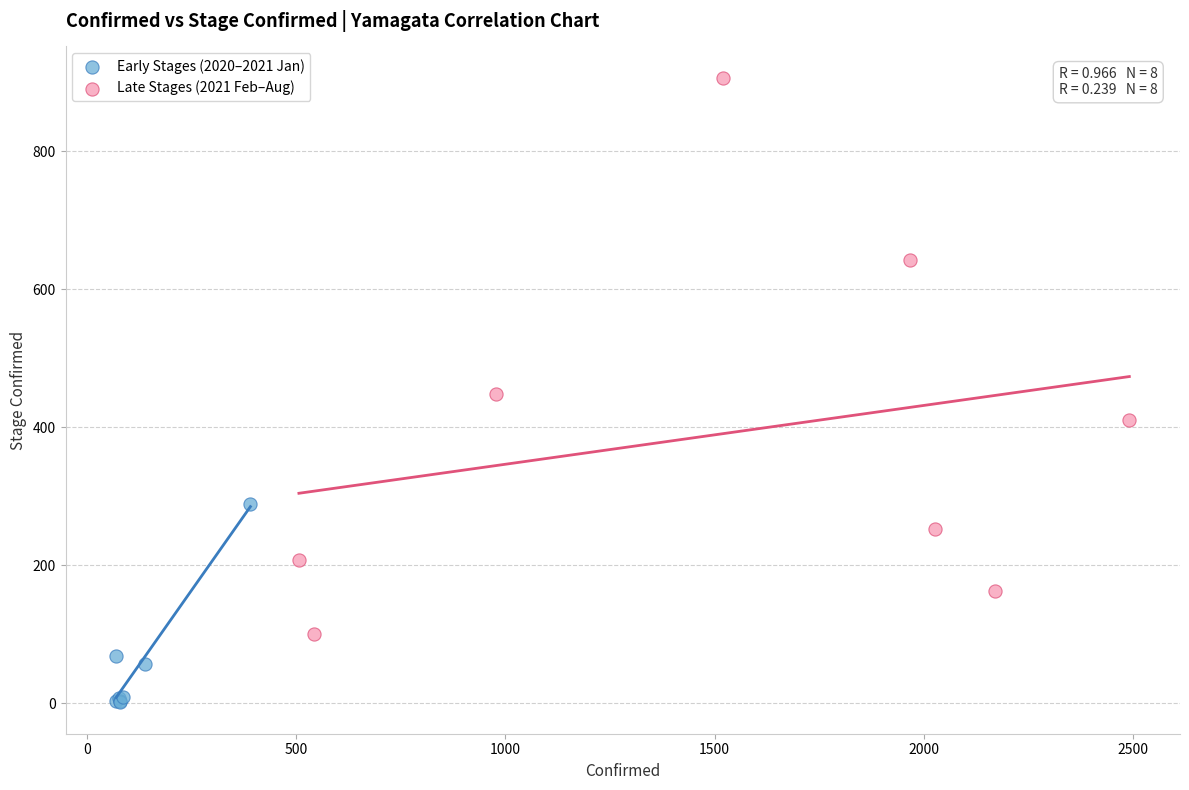

What are all the series names shown in the legend?

Early Stages (2020–2021 Jan), Late Stages (2021 Feb–Aug)